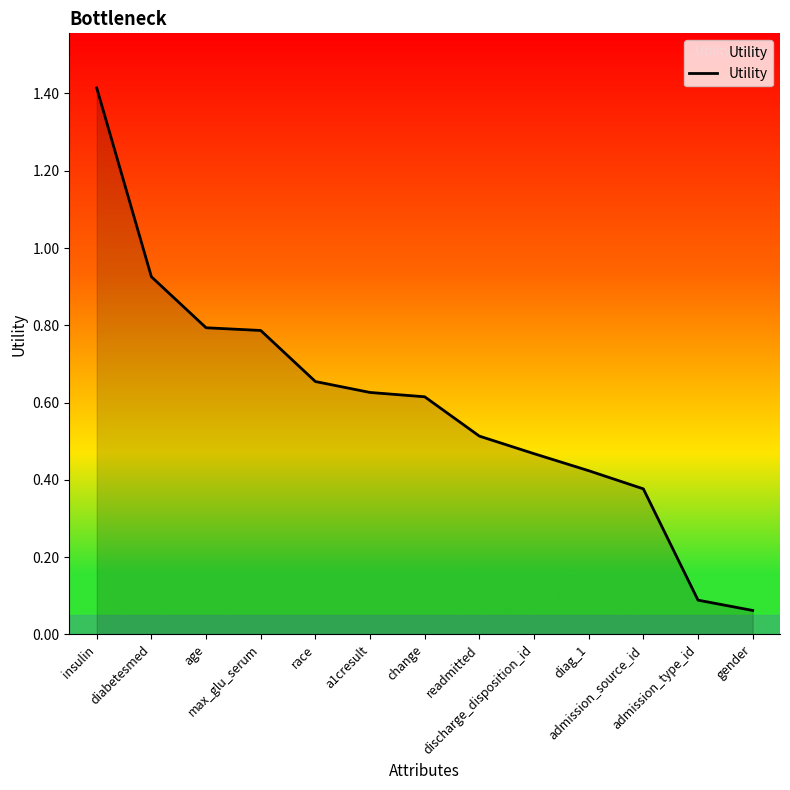

What is the difference between the maximum and minimum values?

1.4